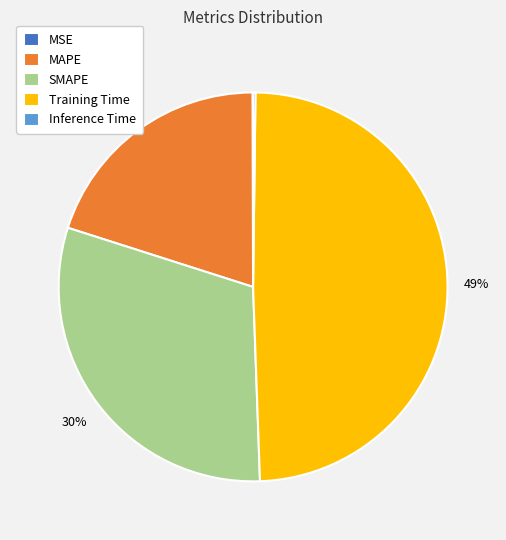

To the nearest percent, what is the difference between the largest and smallest slice percentages?

49%